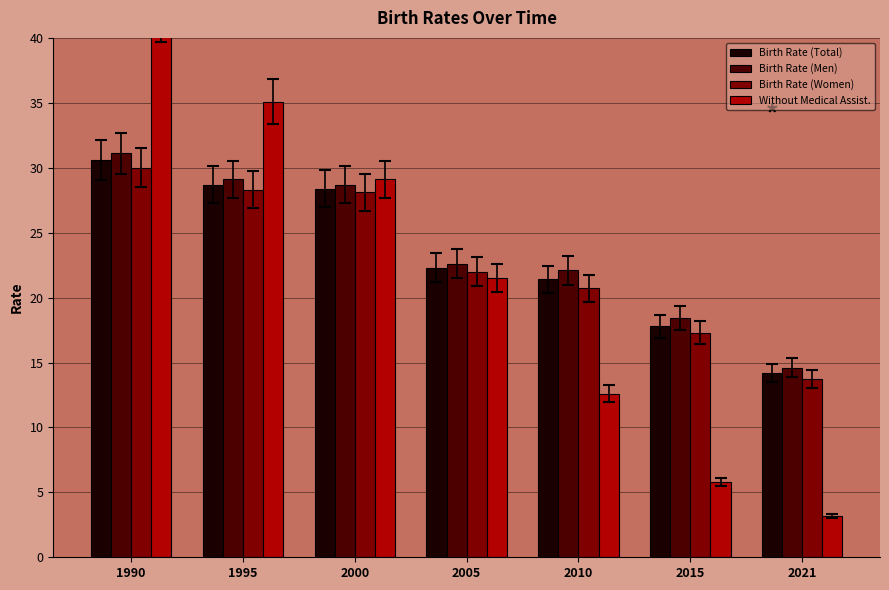

Is the value of Birth Rate (Women) at 2005 greater than the value of Birth Rate (Men) at 2010?

No